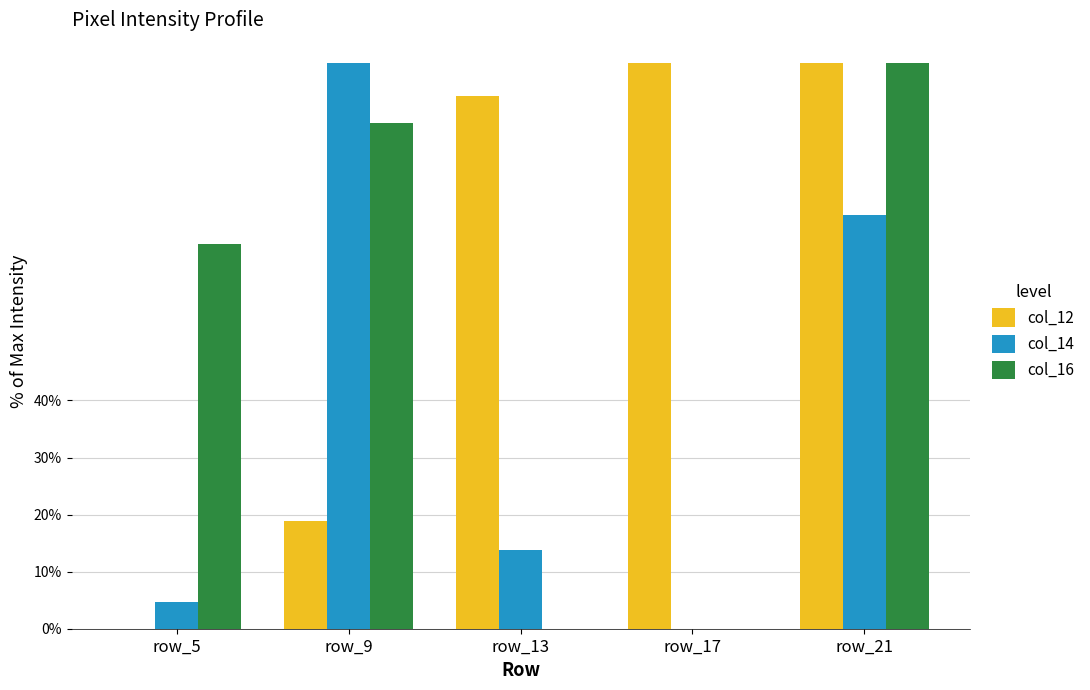

Is the value of col_14 at row_13 greater than the value of col_12 at row_9?

No